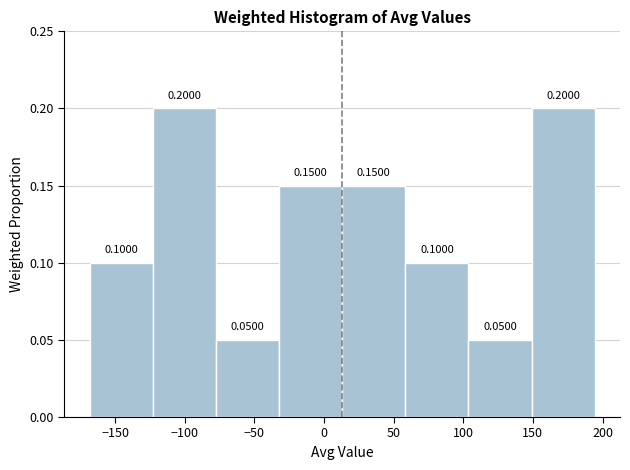

Reading left to right, list every bar in this chart as the range it spans on the x-axis followed by its height. The bar edges are not printed on the chart, so give them approximately, as read against the axis.

-170 to -125: 0.1000
-125 to -80: 0.2000
-80 to -30: 0.0500
-30 to 15: 0.1500
15 to 60: 0.1500
60 to 105: 0.1000
105 to 150: 0.0500
150 to 195: 0.2000